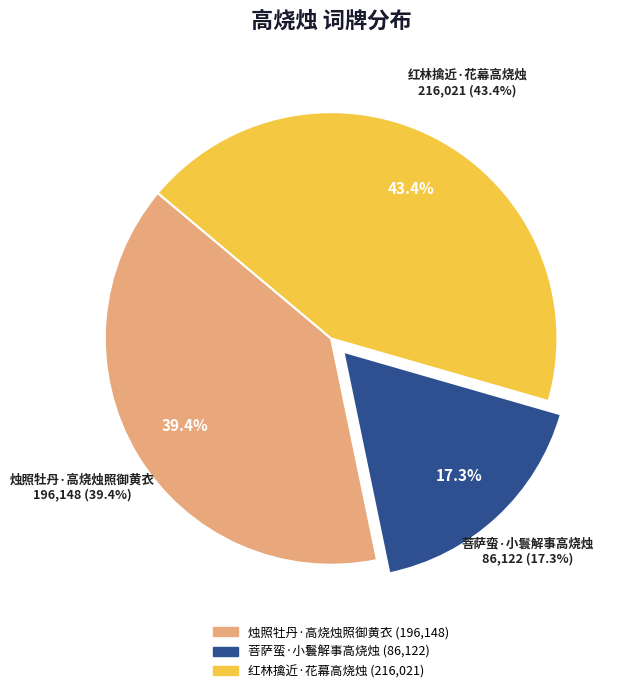

Which category has the biggest portion of the pie?

红林擒近·花幕高烧烛